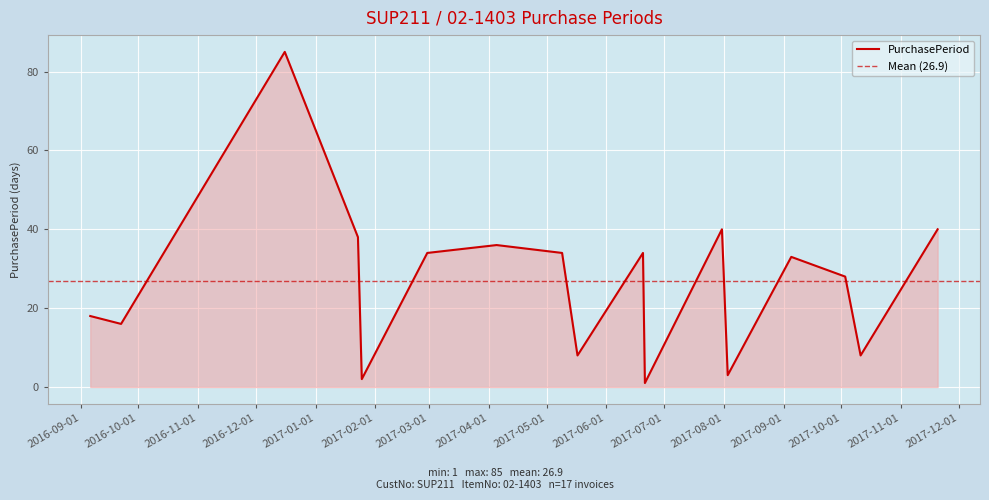

The chart shows a value of 38 at 2017-01-23. True or false?

True